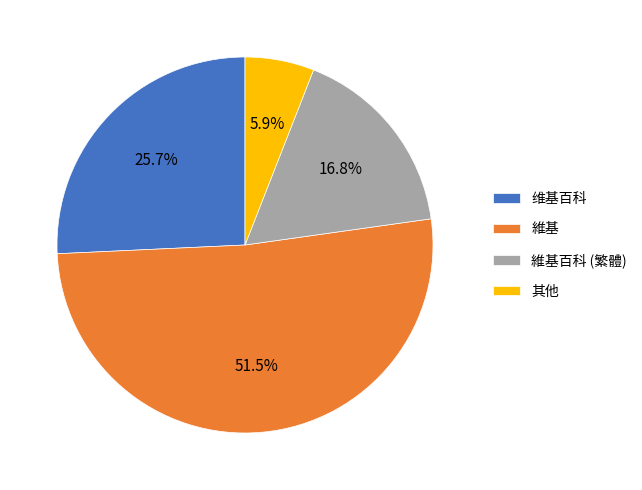

Is there any slice that represents more than half of the pie?

Yes